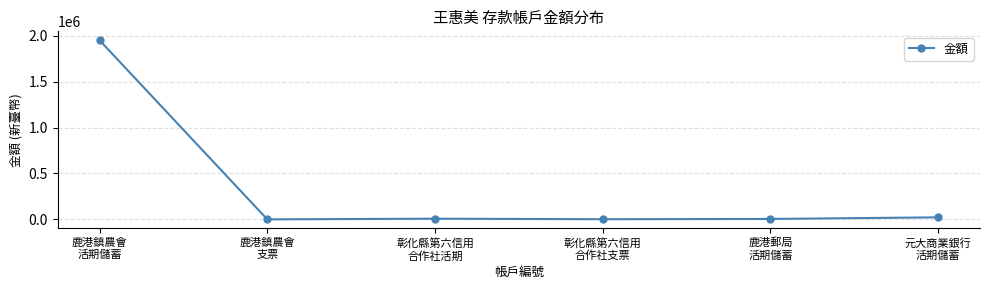

Approximately how many times larger is the value at 彰化縣第六信用
合作社支票 compared to 元大商業銀行
活期儲蓄?

0.1